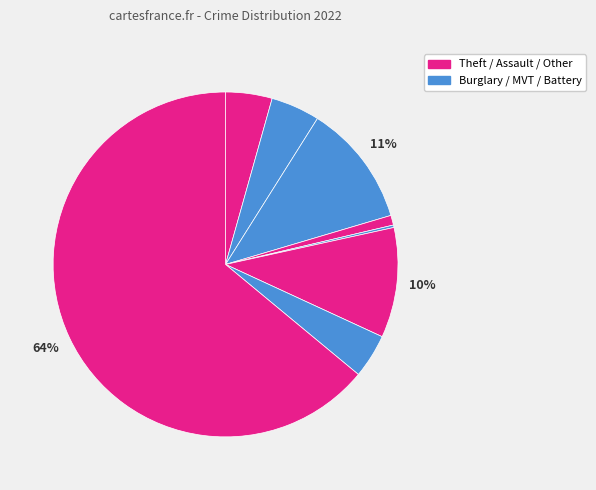

To the nearest percent, what is the difference between the largest and smallest slice percentages?

64%